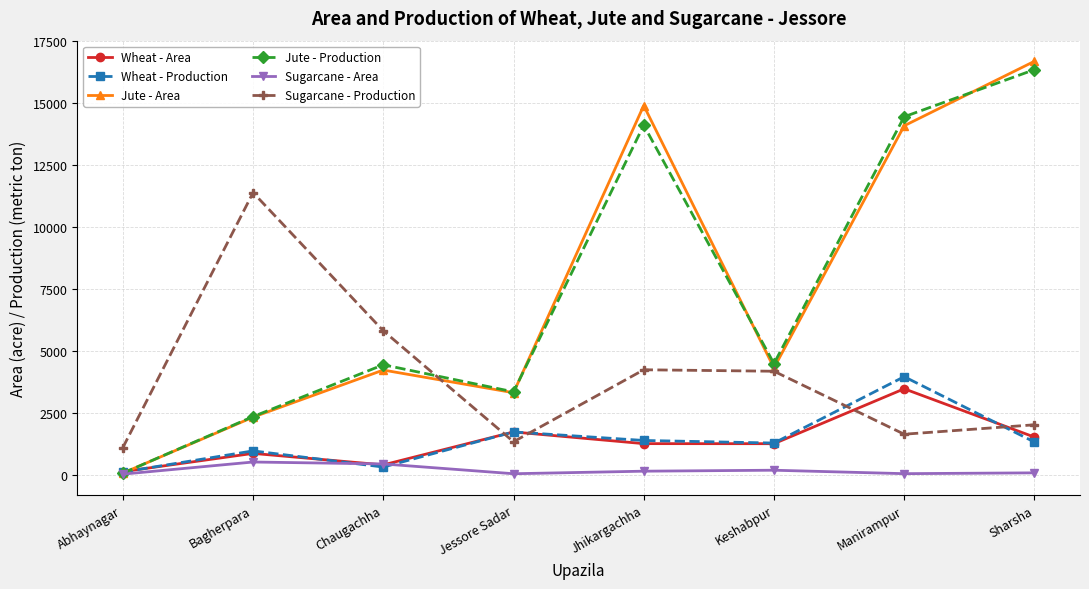

True or false: Wheat - Production and Sugarcane - Production intersect in this chart.

True